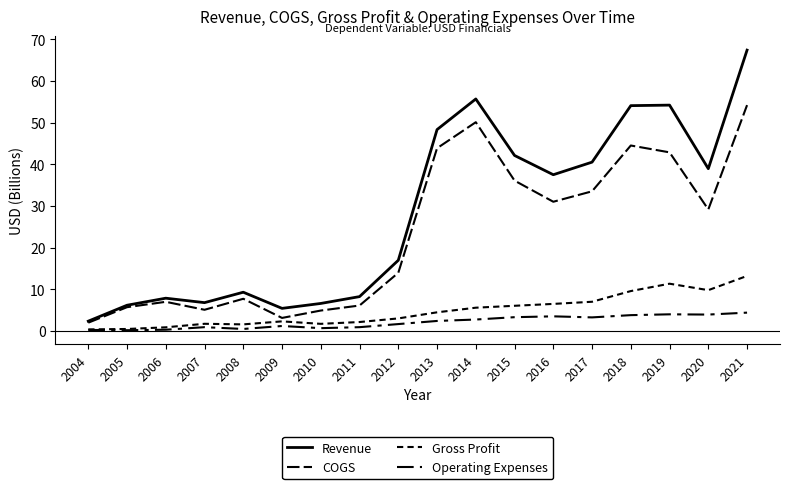

Is the value of COGS at 2019 greater than the value of Gross Profit at 2015?

Yes